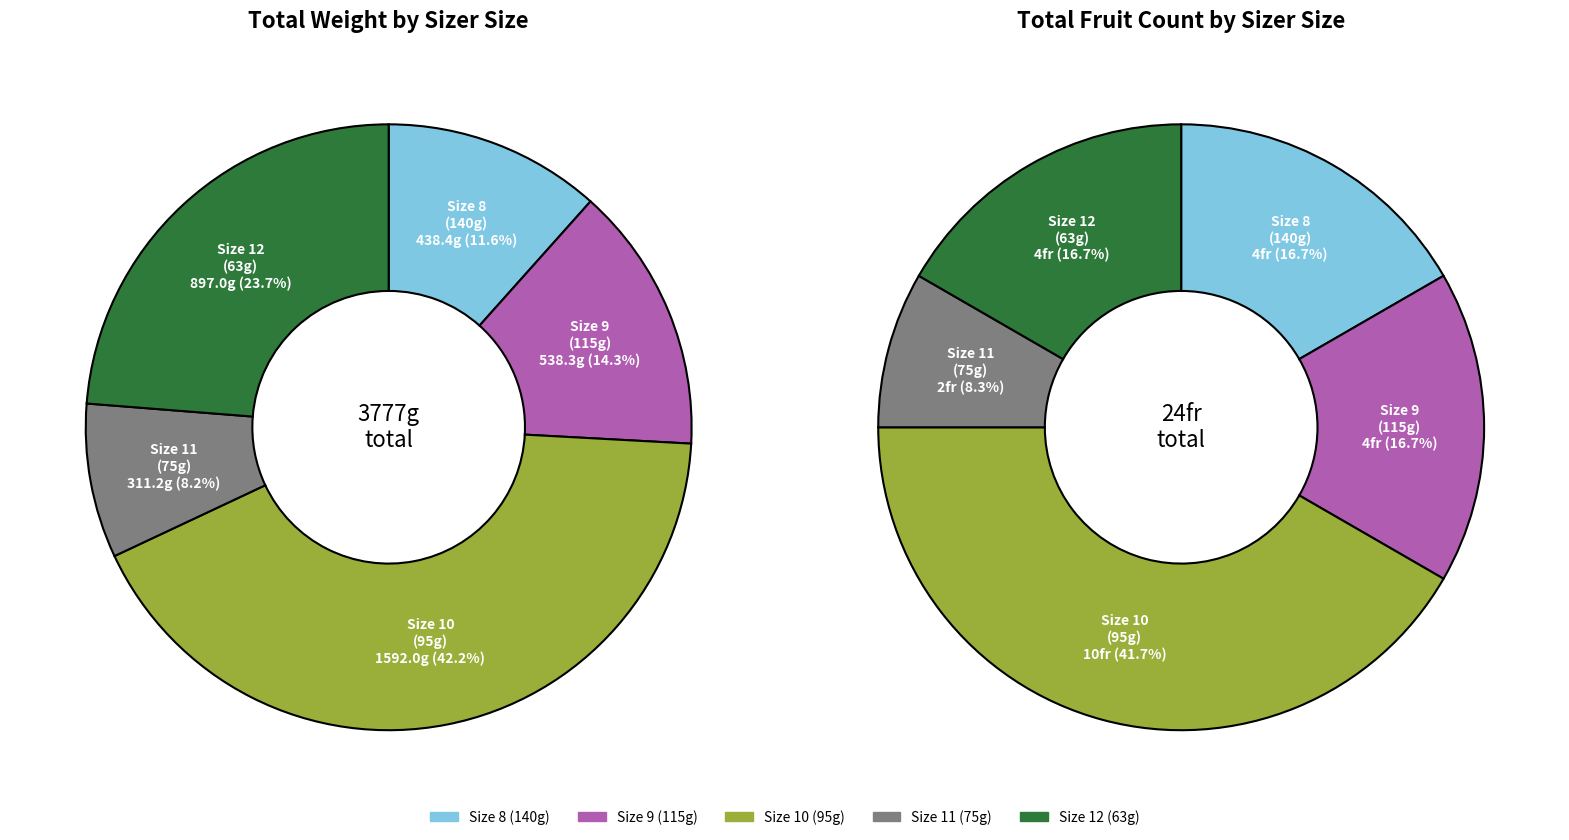

Does any single category account for the majority?

No